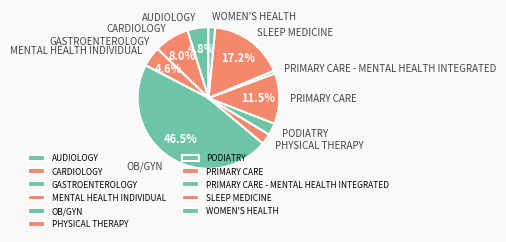

Which has a higher value, PODIATRY or MENTAL HEALTH INDIVIDUAL?

MENTAL HEALTH INDIVIDUAL